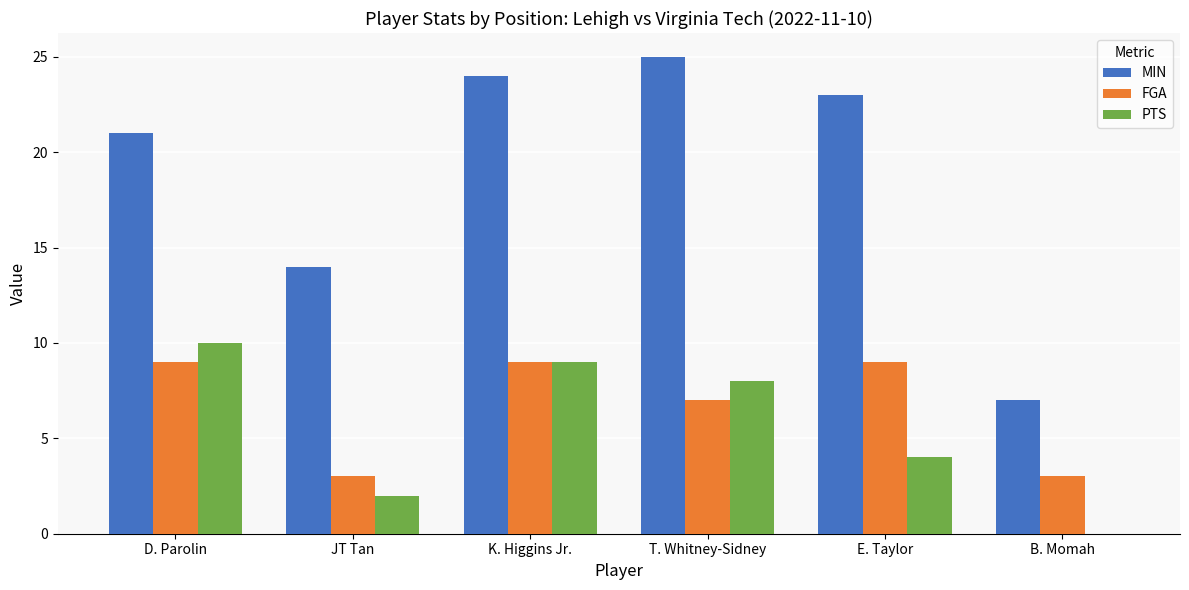

How many groups of bars are there?

6